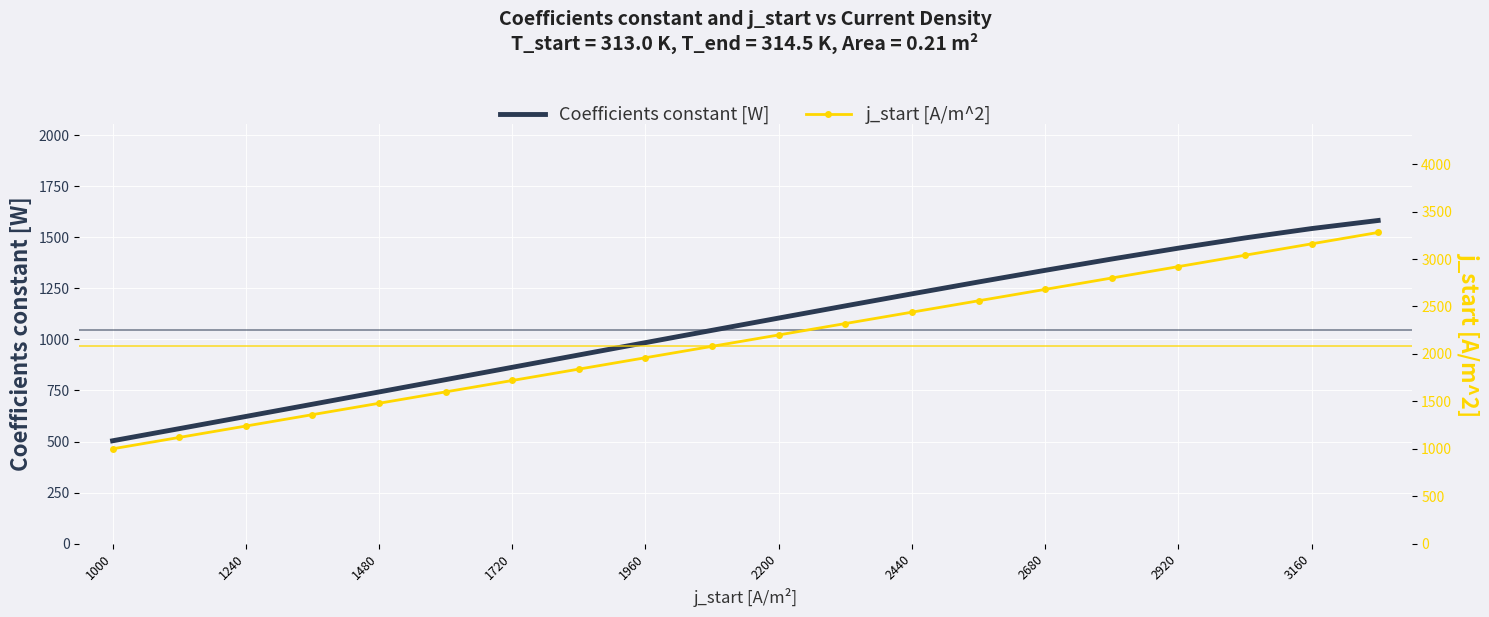

At which label does j_start [A/m^2] first exceed 2200?

11